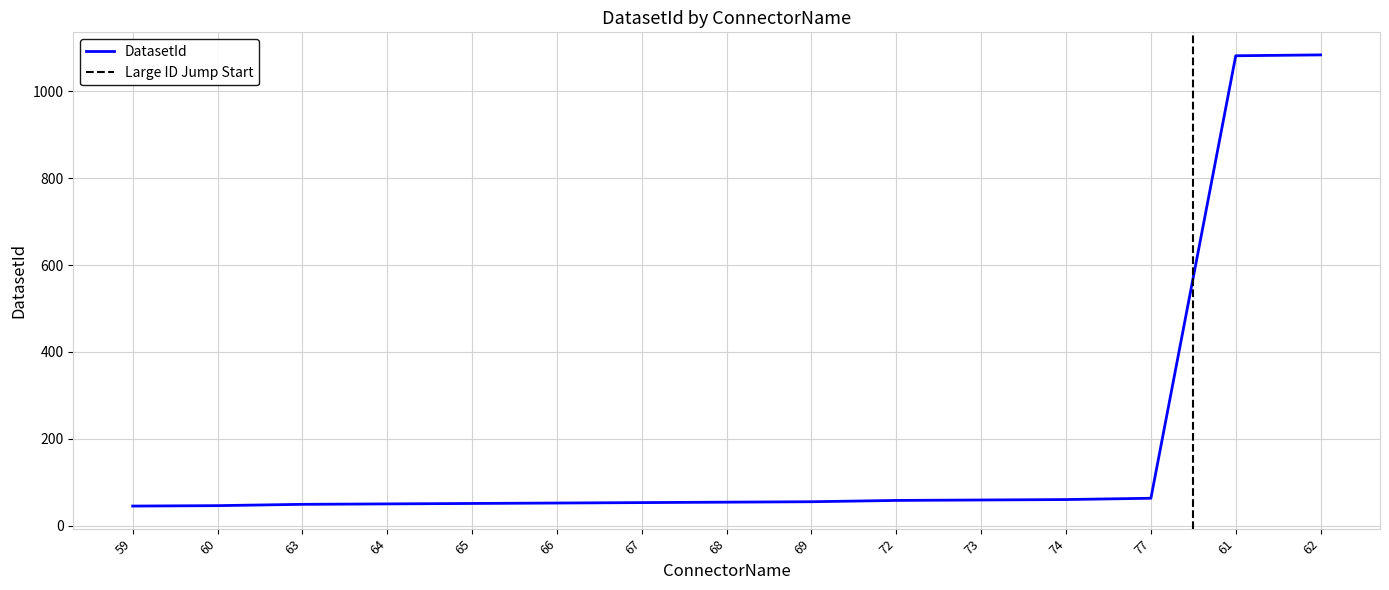

True or false: the data has more than 1 interior local peaks.

False